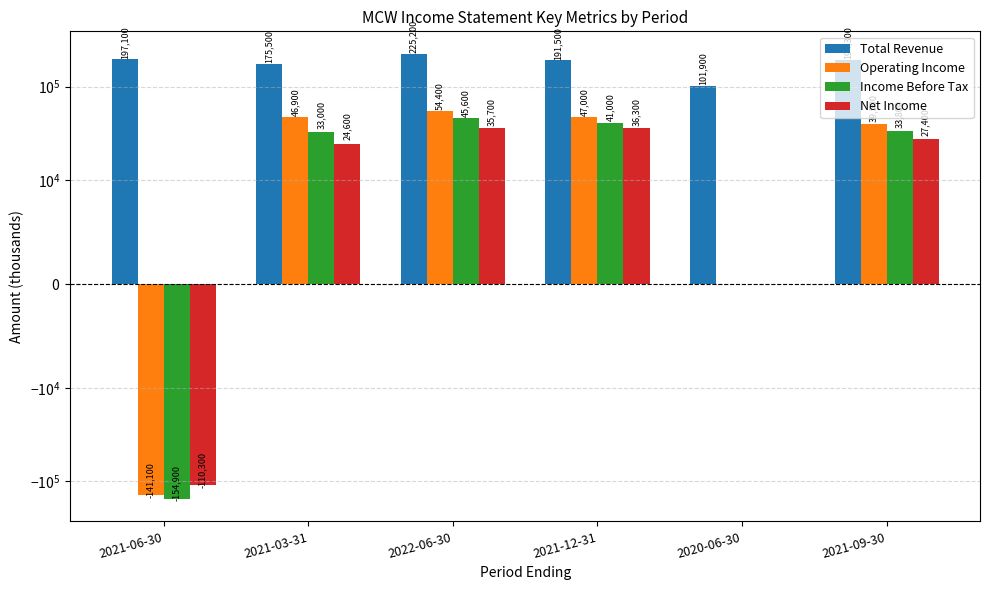

What are all the series names shown in the legend?

Total Revenue, Operating Income, Income Before Tax, Net Income